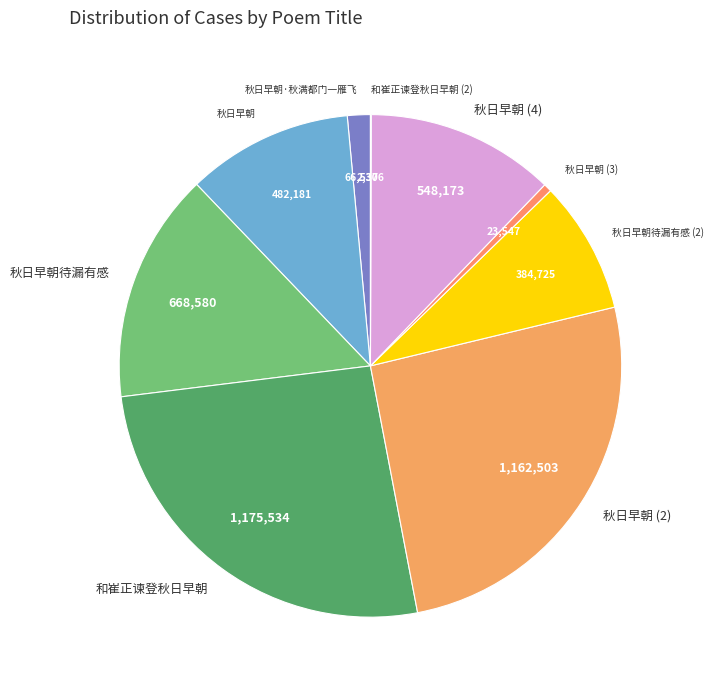

Is it true that 秋日早朝 (2) is 26% of the pie?

True